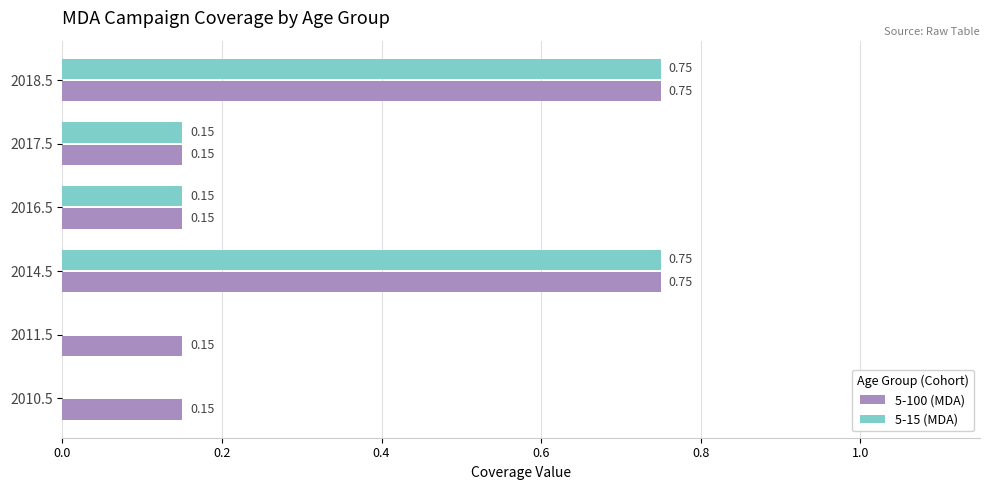

What is the total value across all series at 2016.5?

0.3